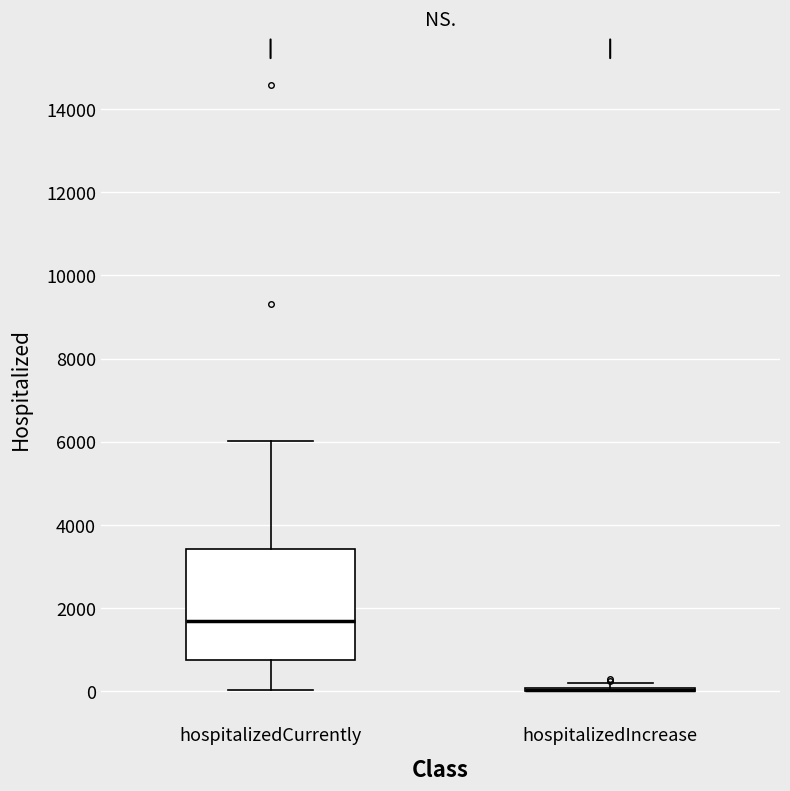

Reading left to right, transcribe this box plot: for each box, give where its median line is, the range the box spans, and where its two whiskers end, as read against the y-axis. The values are not printed on the chart, so give them approximately, as read against the axis.

hospitalizedCurrently: median 1600, box 800 to 3400, whiskers 0 to 6000
hospitalizedIncrease: box collapsed to a line at 0, whiskers 0 to 200